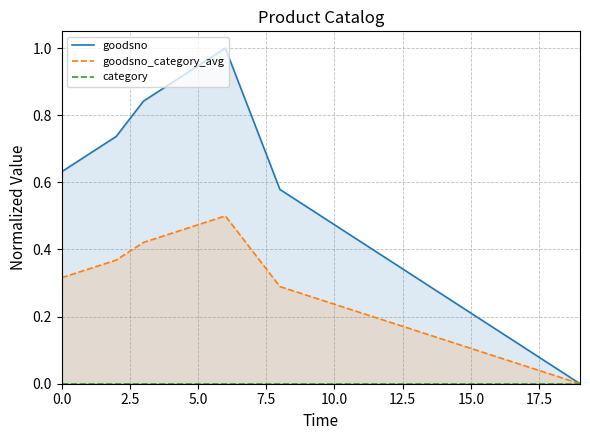

True or false: category and goodsno_category_avg cross at least once.

False